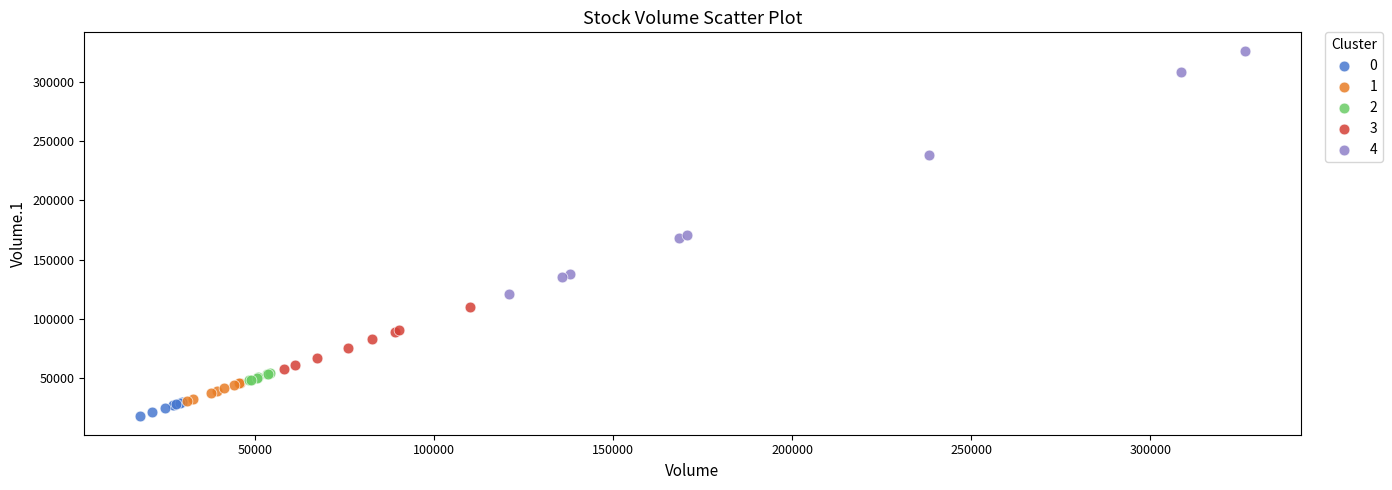

Which series has the largest Y range (max minus min)?

4